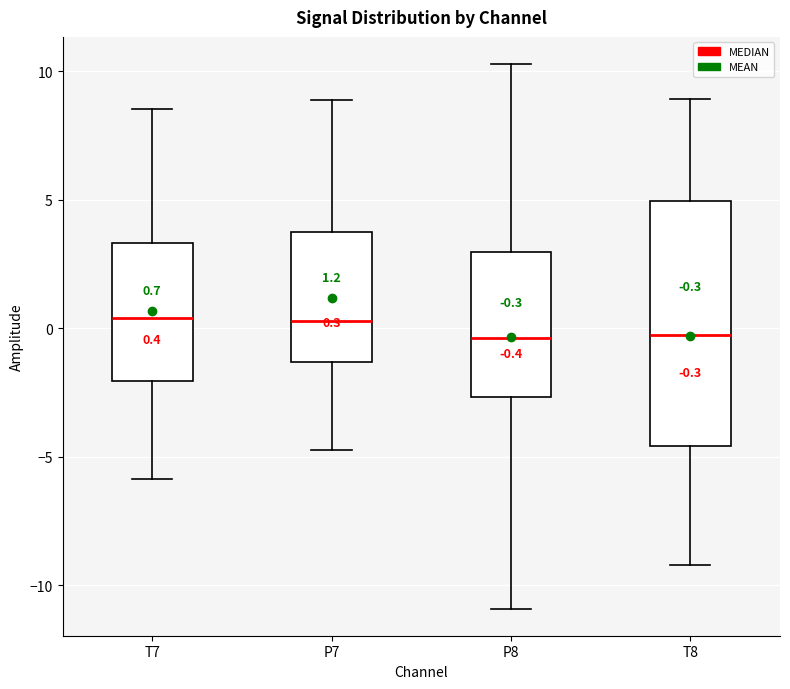

Which box is the tallest, from its lower edge to its upper edge?

T8